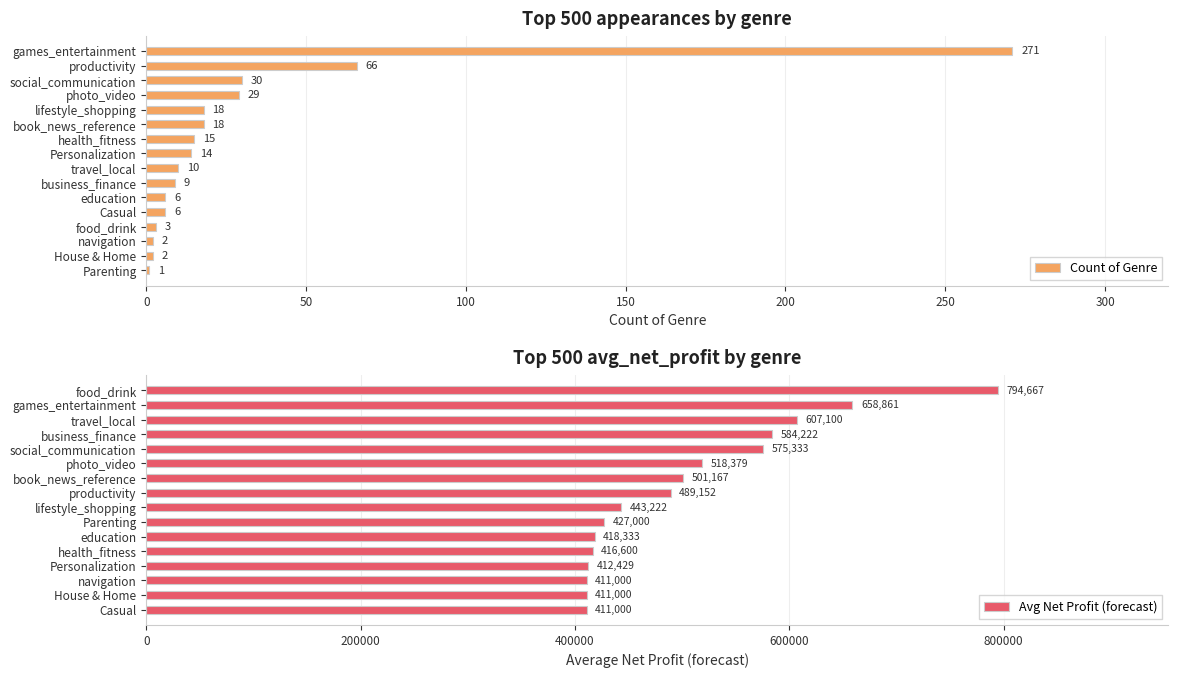

What is the difference between the Count of Genre values at social_communication and health_fitness?

15